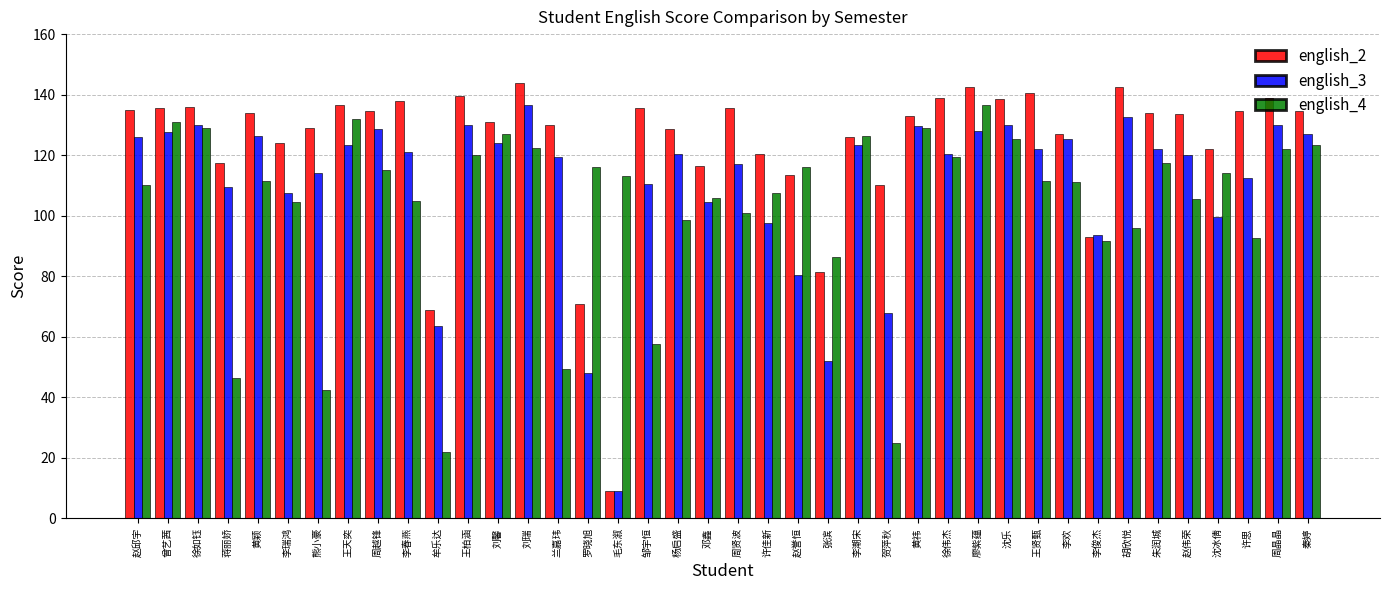

At 王柏涵, list the series in order from largest to smallest.

english_2, english_3, english_4